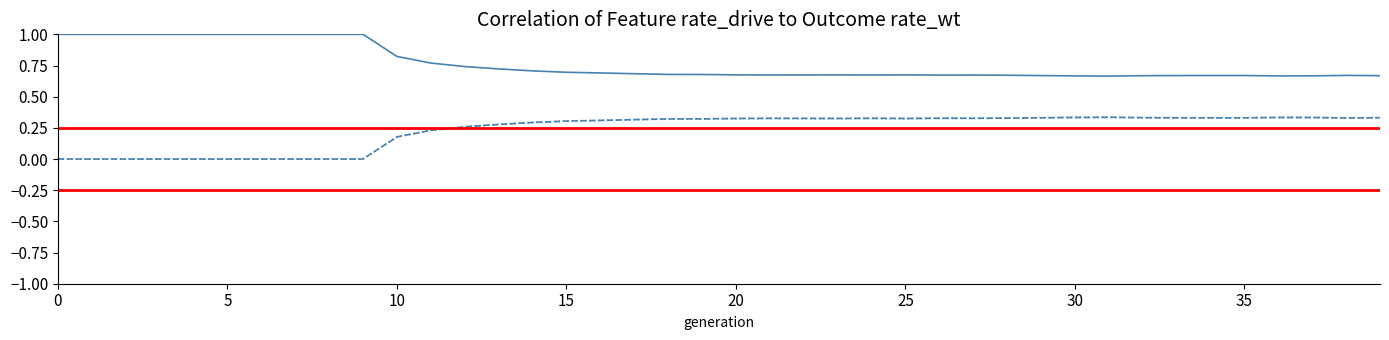

True or false: rate_wt has a value of 0.7 at 14.

True